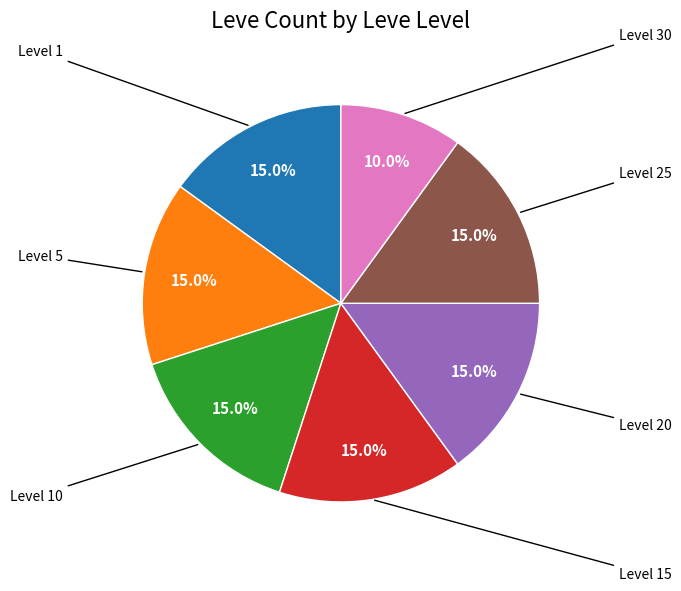

Is there any slice that represents more than half of the pie?

No